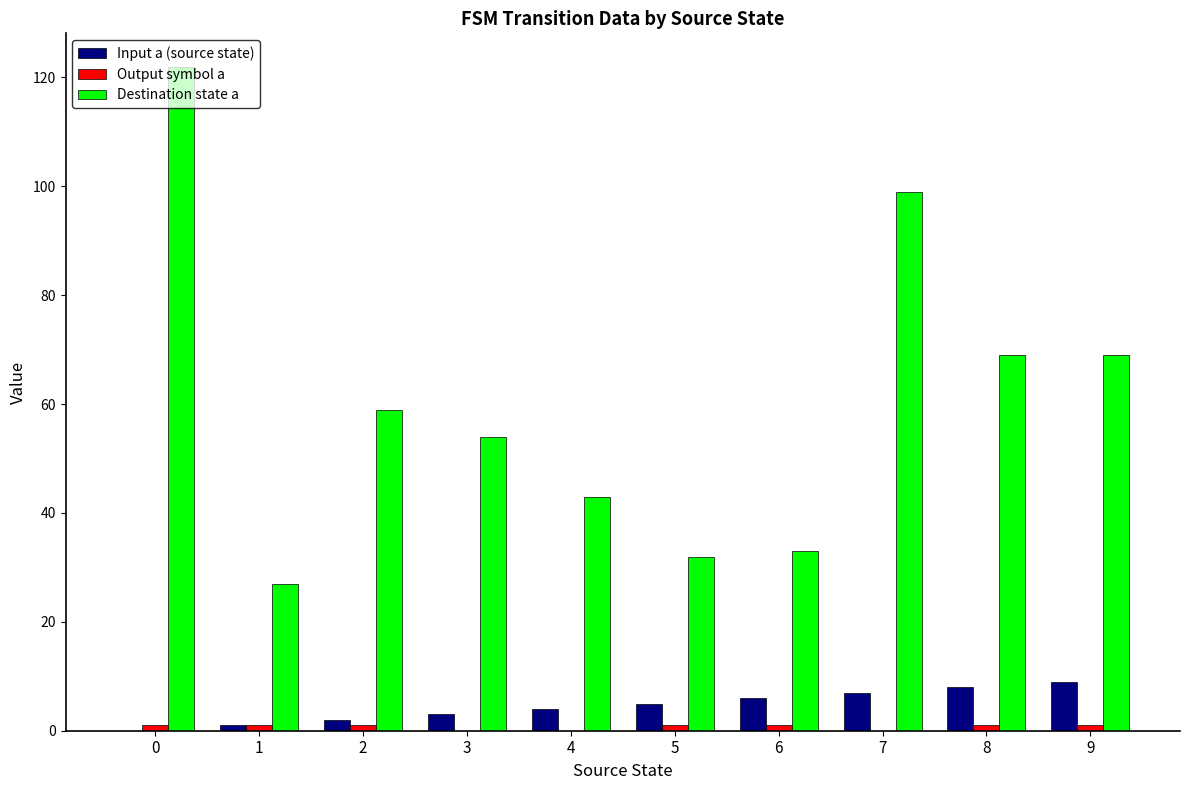

What is the sum of the Destination state a values at 7 and 9?

168